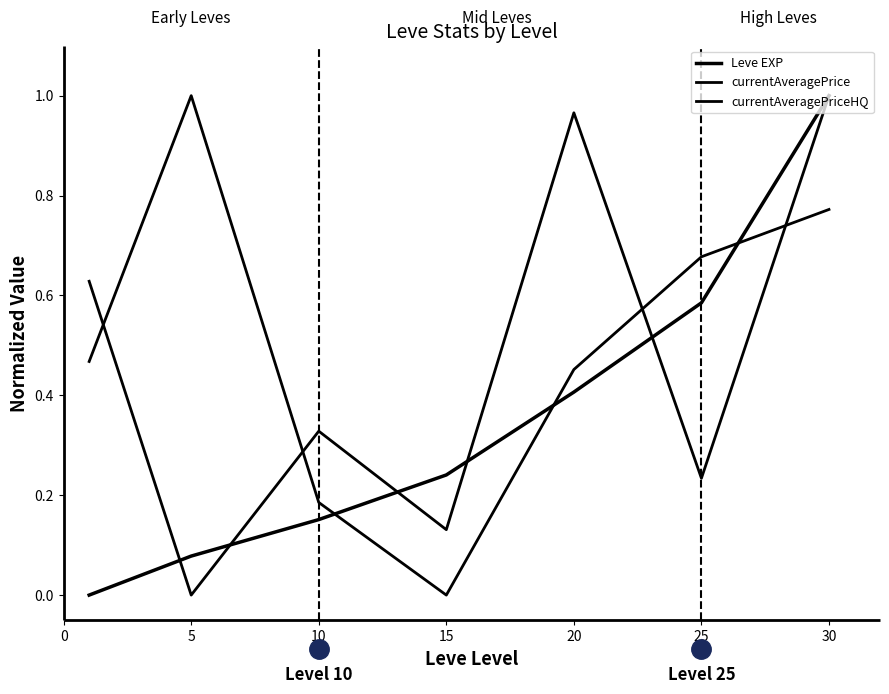

How many categories are shown in the chart?

7